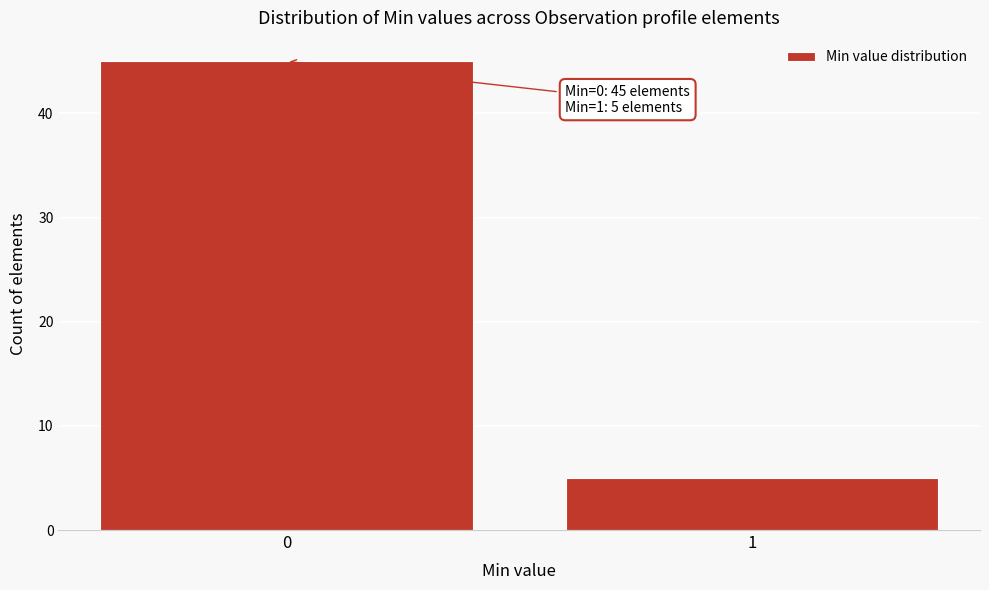

Reading left to right, list all the values displayed in this chart.

45	5